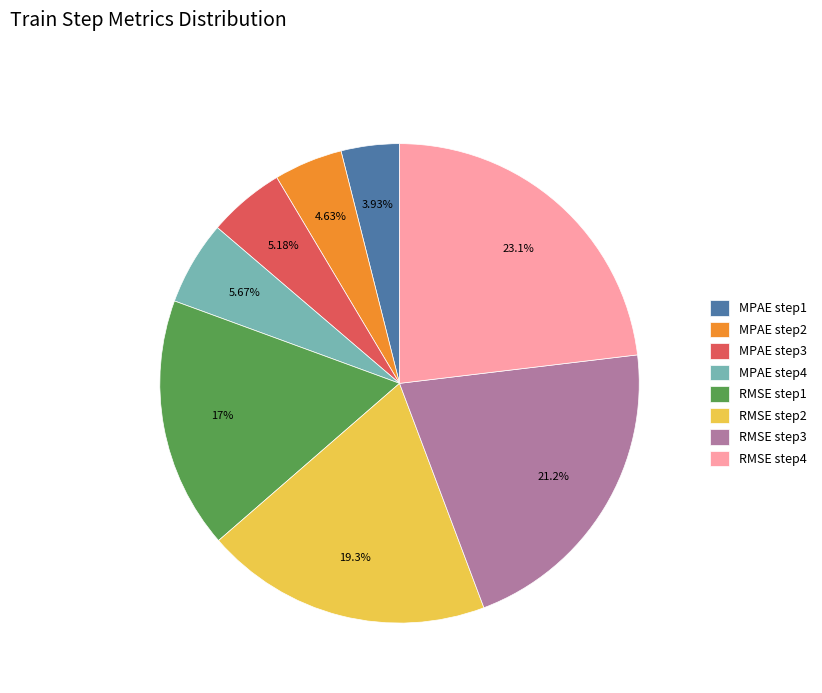

Is there a majority slice in this chart?

No